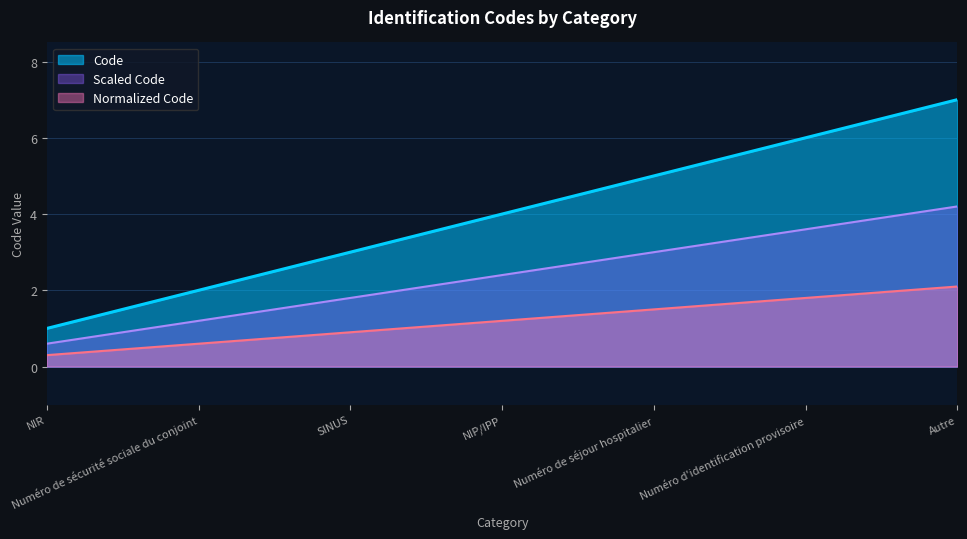

At which label is the value closest to 4?

NIP/IPP